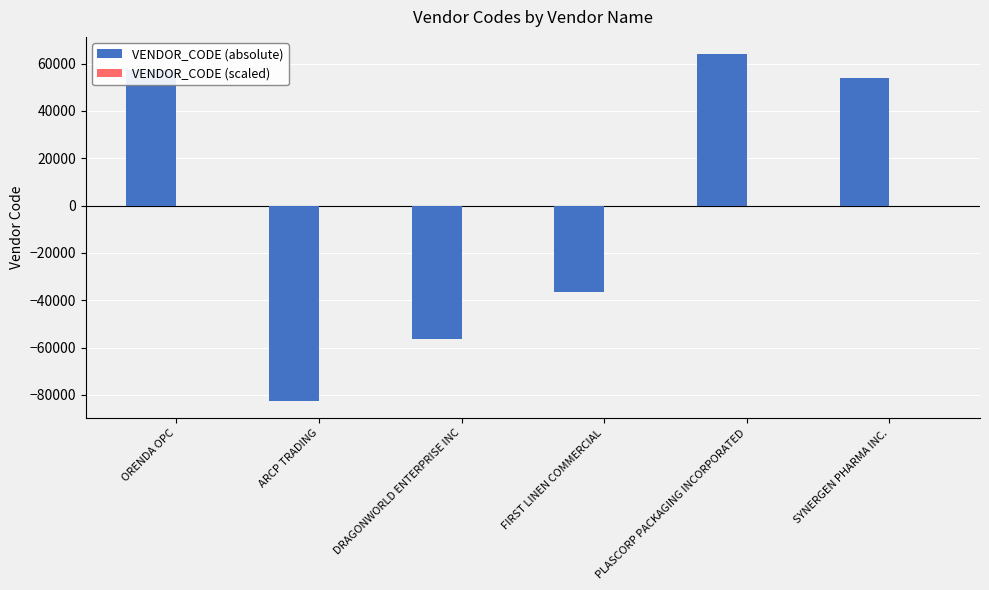

What is the maximum value shown in the chart?

63980.7